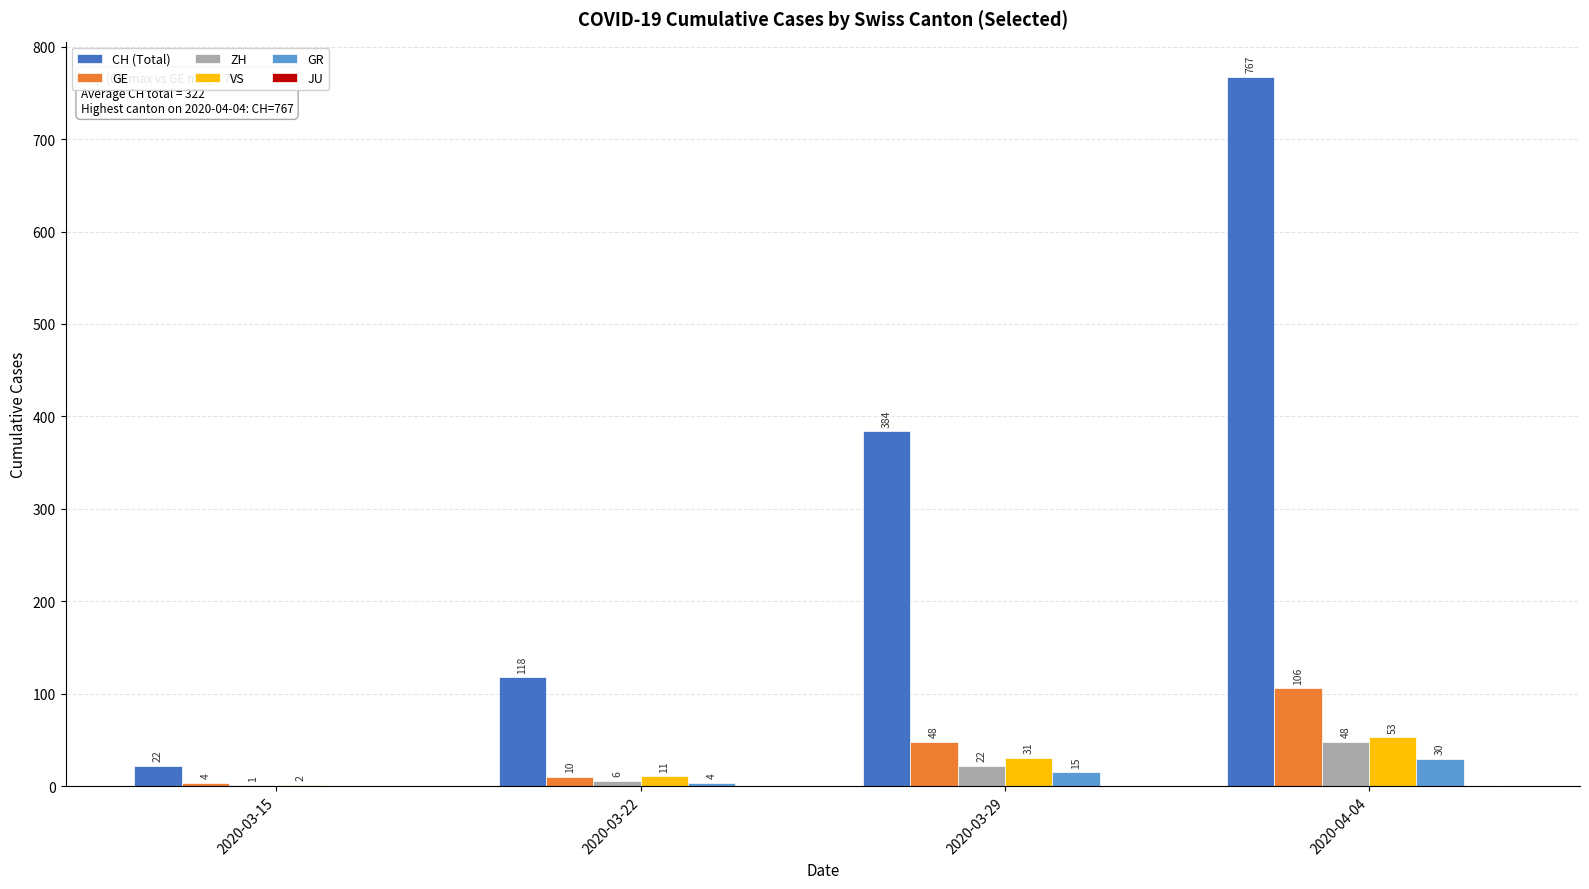

What is the greatest value displayed?

767